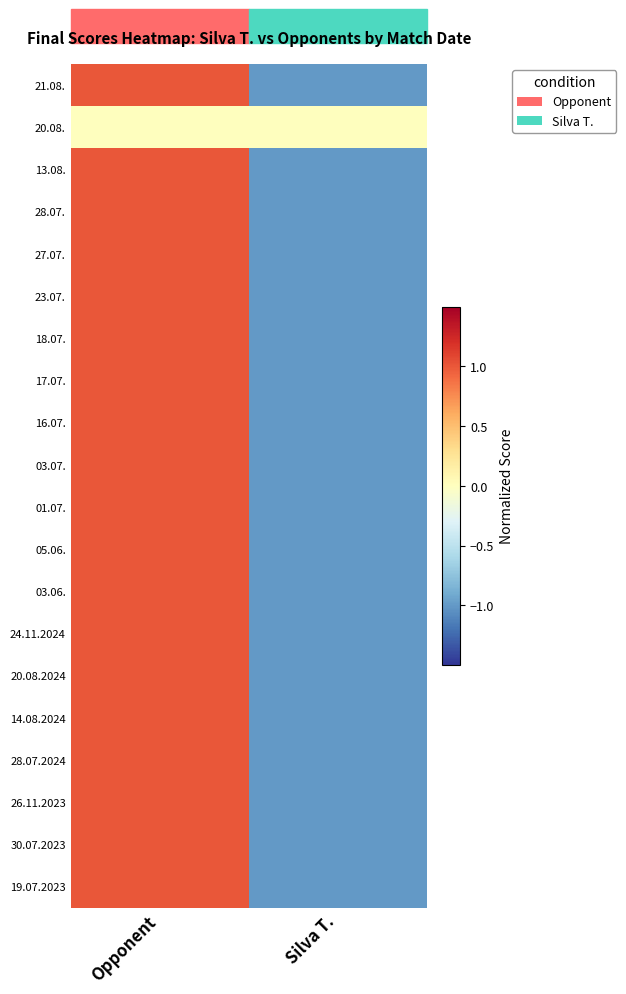

Reading left to right, transcribe all the data shown in this chart.

21.08.: Opponent=1	Silva T.=-1
20.08.: Opponent=0	Silva T.=0
13.08.: Opponent=1	Silva T.=-1
28.07.: Opponent=1	Silva T.=-1
27.07.: Opponent=1	Silva T.=-1
23.07.: Opponent=1	Silva T.=-1
18.07.: Opponent=1	Silva T.=-1
17.07.: Opponent=1	Silva T.=-1
16.07.: Opponent=1	Silva T.=-1
03.07.: Opponent=1	Silva T.=-1
01.07.: Opponent=1	Silva T.=-1
05.06.: Opponent=1	Silva T.=-1
03.06.: Opponent=1	Silva T.=-1
24.11.2024: Opponent=1	Silva T.=-1
20.08.2024: Opponent=1	Silva T.=-1
14.08.2024: Opponent=1	Silva T.=-1
28.07.2024: Opponent=1	Silva T.=-1
26.11.2023: Opponent=1	Silva T.=-1
30.07.2023: Opponent=1	Silva T.=-1
19.07.2023: Opponent=1	Silva T.=-1